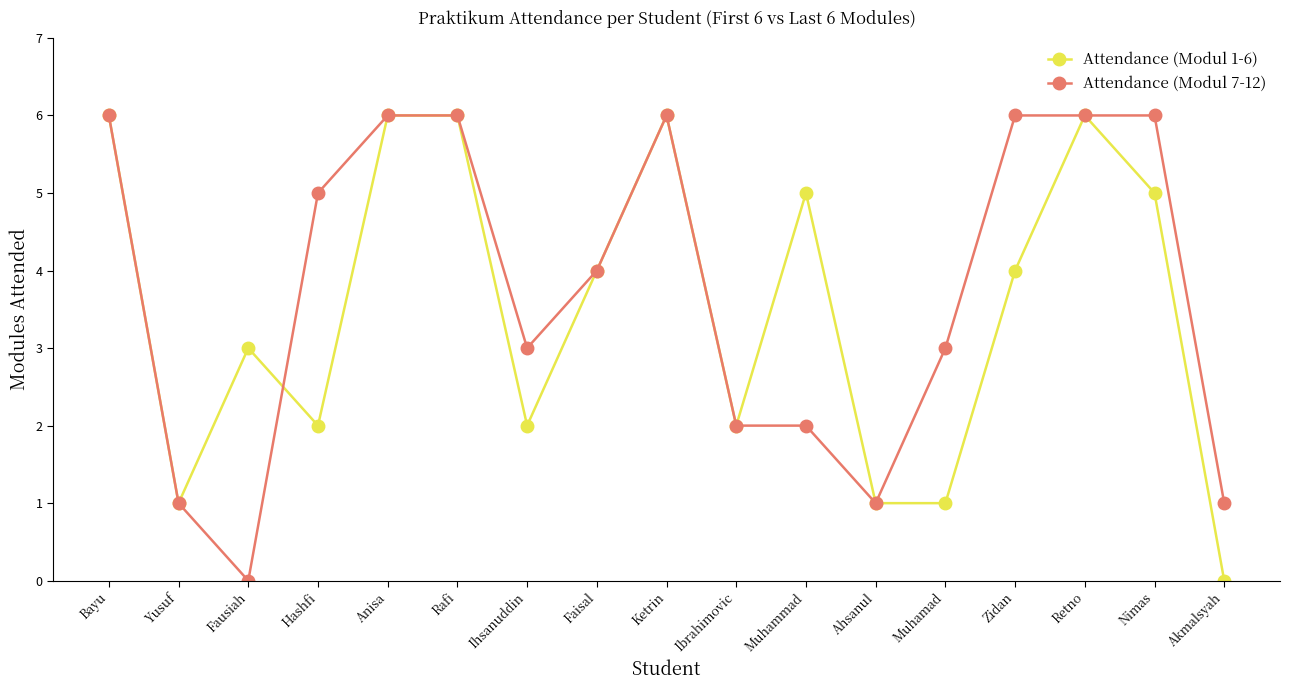

How many data points in Attendance (Modul 1-6) are less than 4?

8